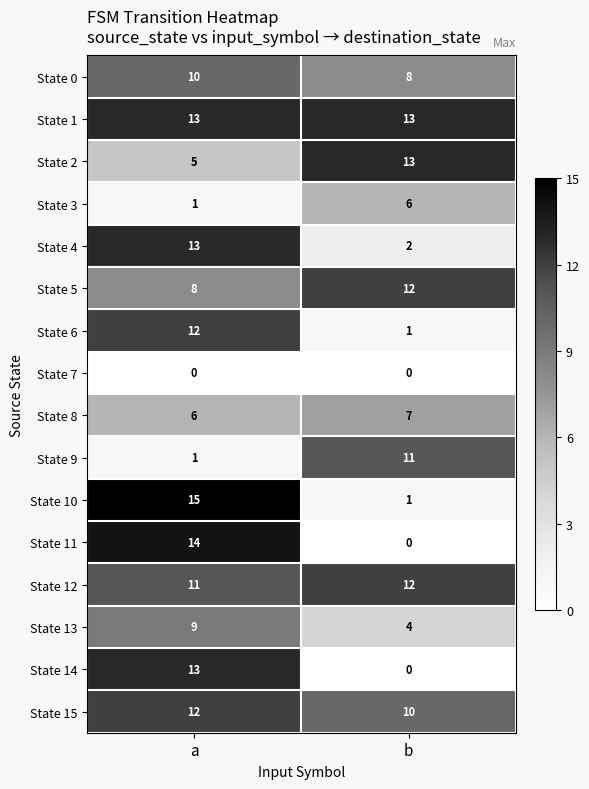

What is the maximum value shown in the chart?

15